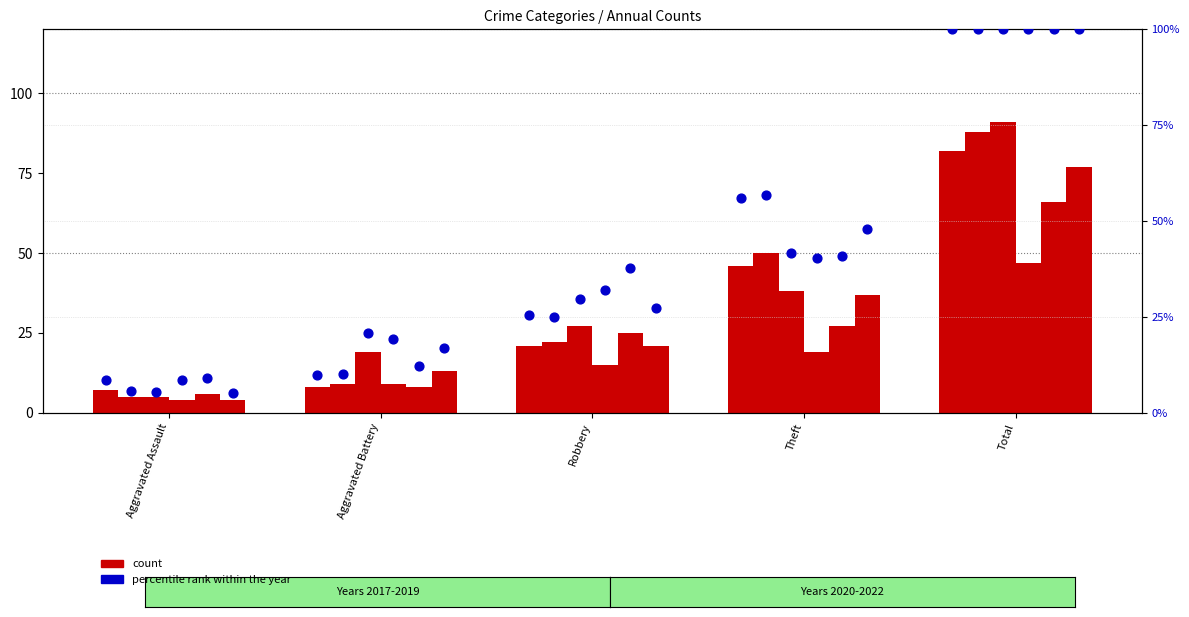

At which category is the sum across all series the highest?

Total